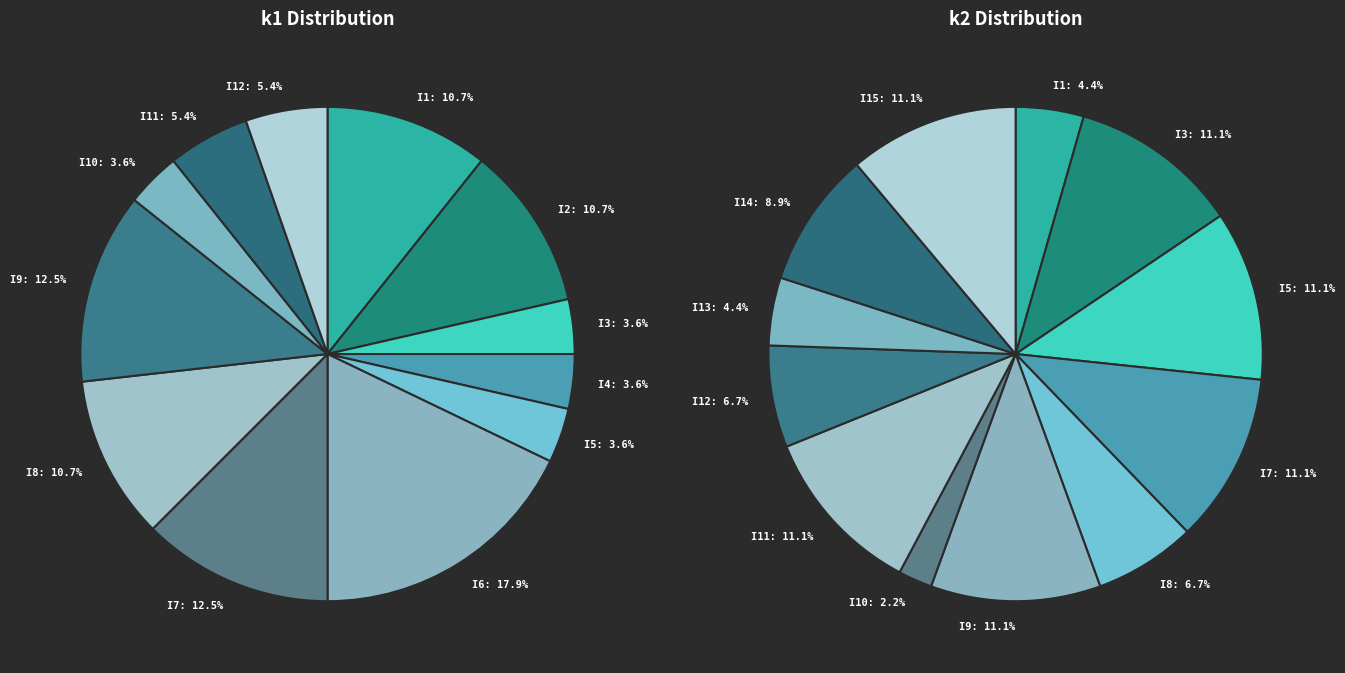

The i16 slice represents 12% of the pie. True or false?

False